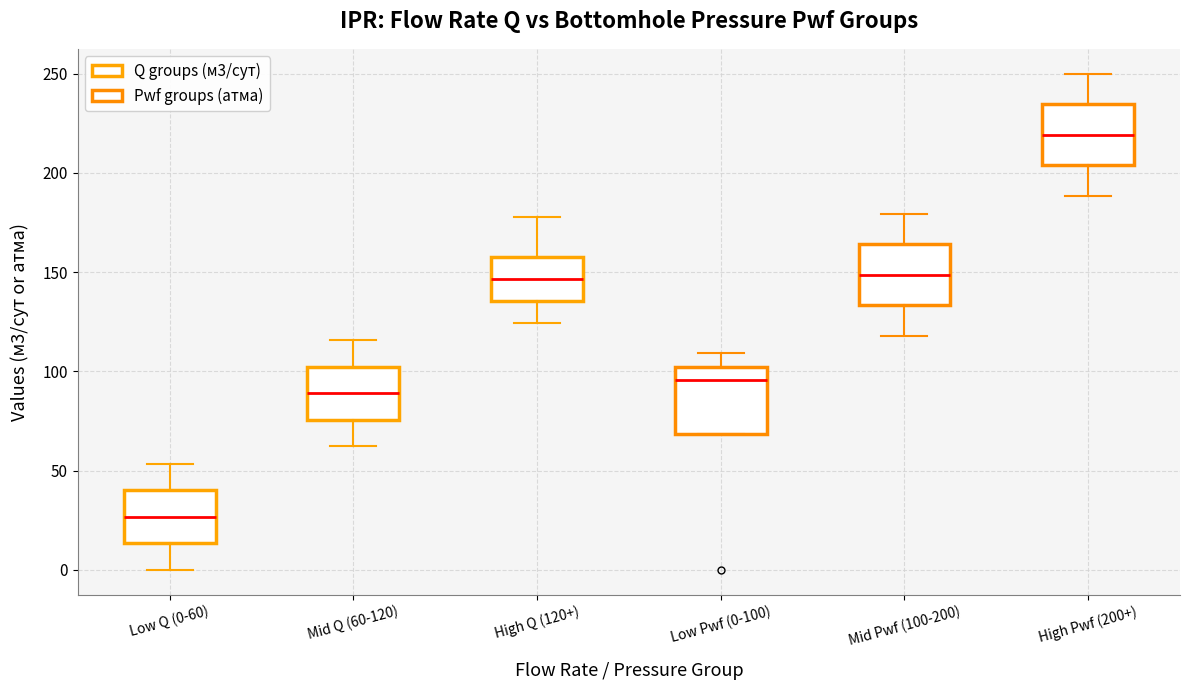

Which box's median line is the lowest?

Low Q (0-60)